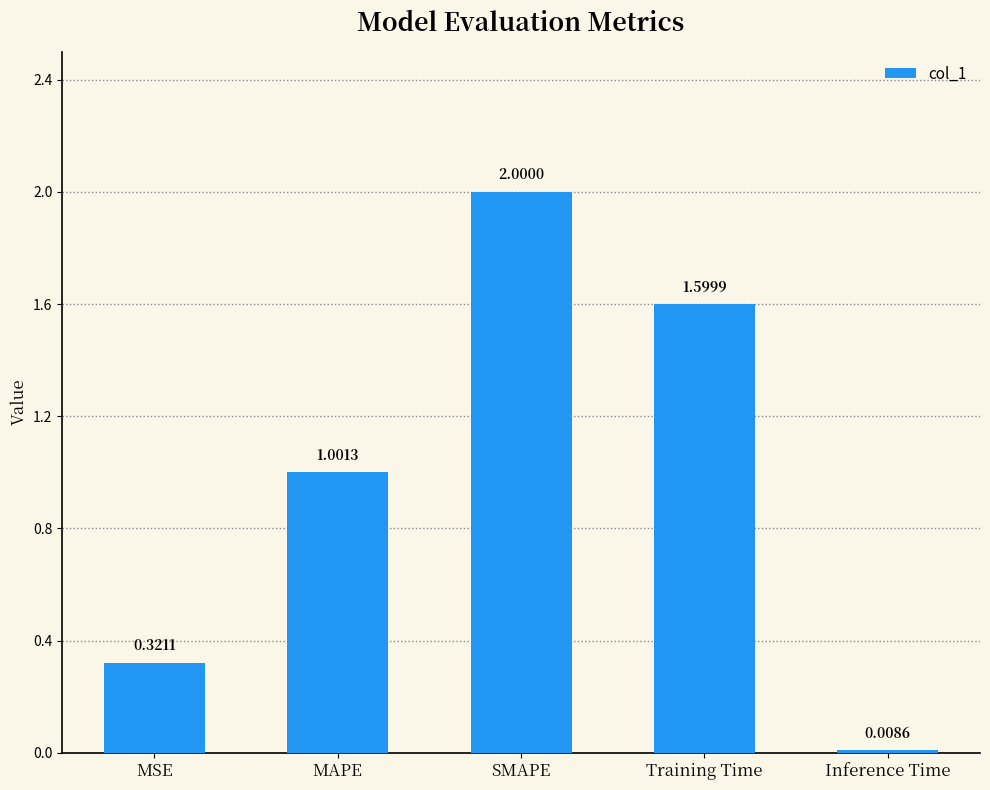

Rank the categories by value from lowest to highest.

Inference Time, MSE, MAPE, Training Time, SMAPE